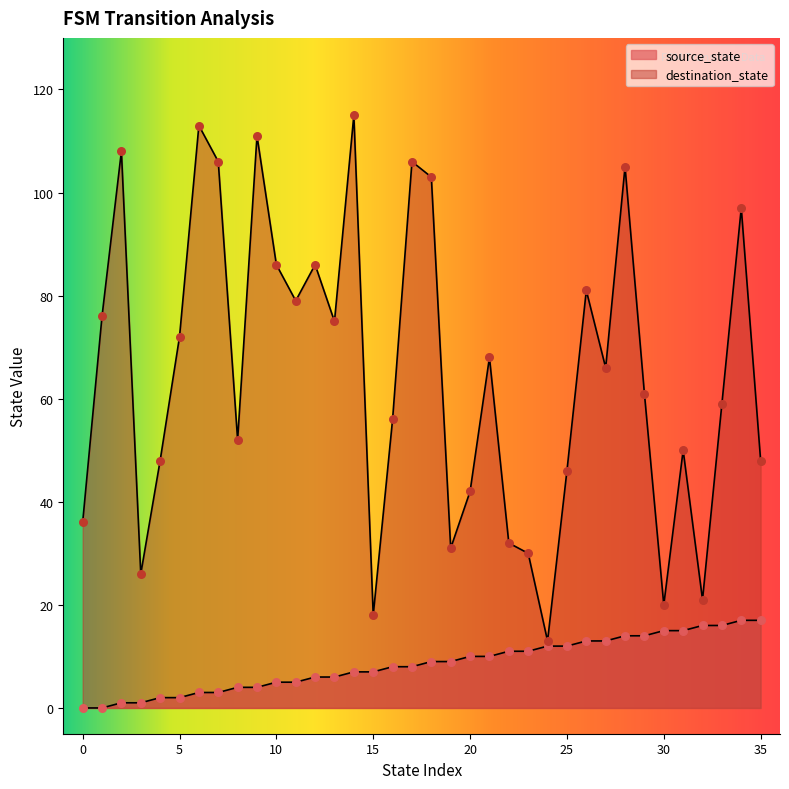

Which series has the widest spread of Y values?

destination_state